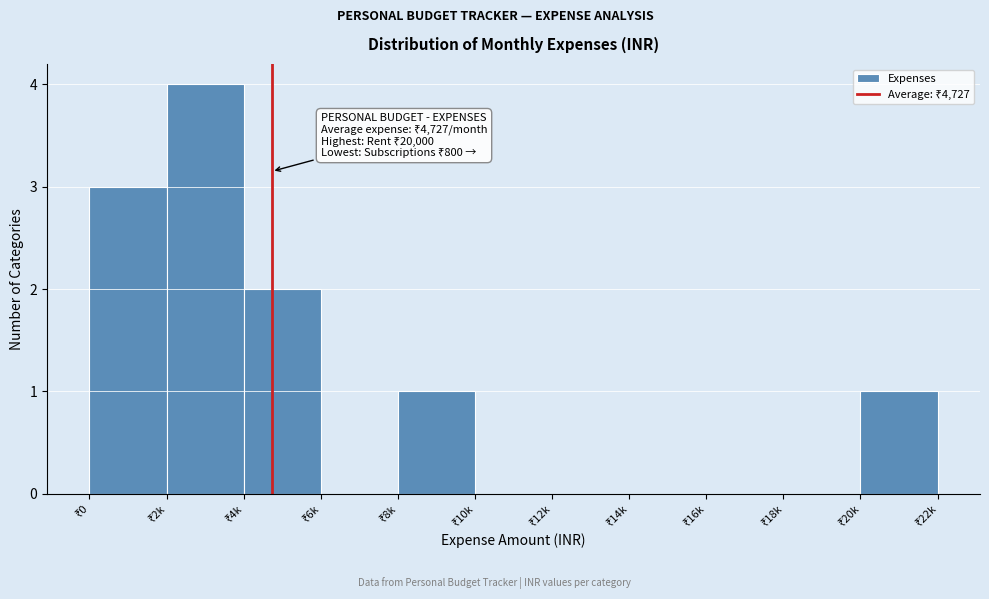

What is the sum of all values?

11